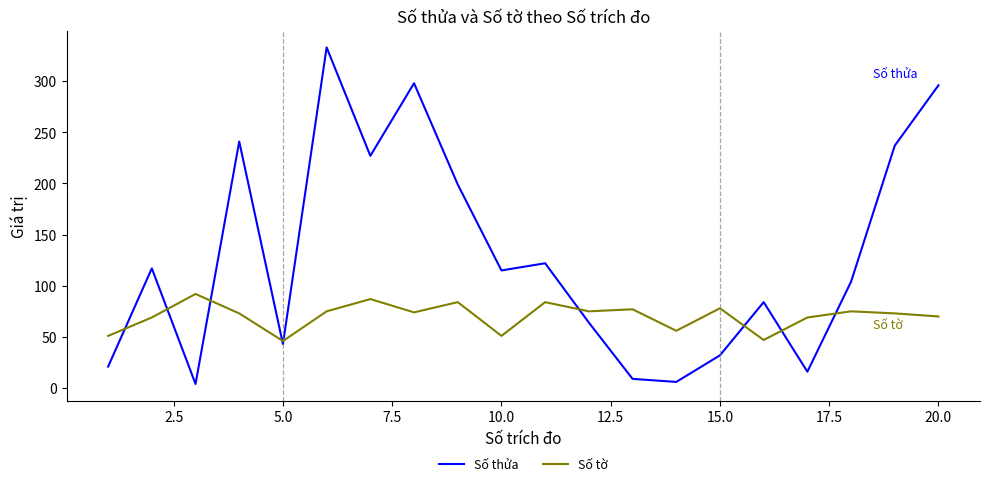

What is the highest value of the Số tờ series?

92